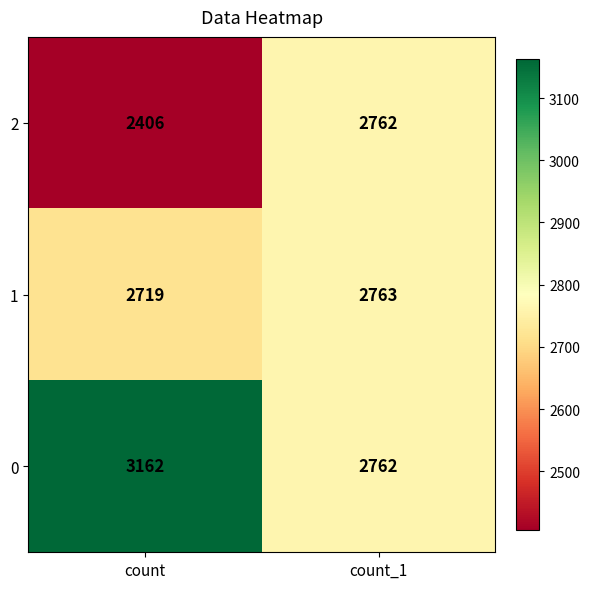

What is the maximum value for 2?

2762